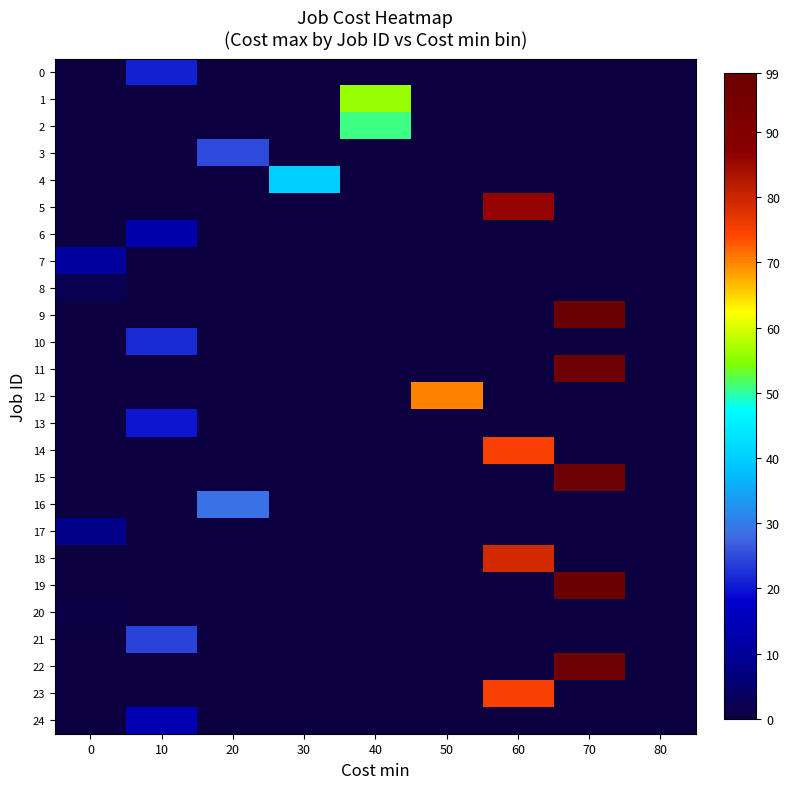

At which category is the sum across all series the highest?

70